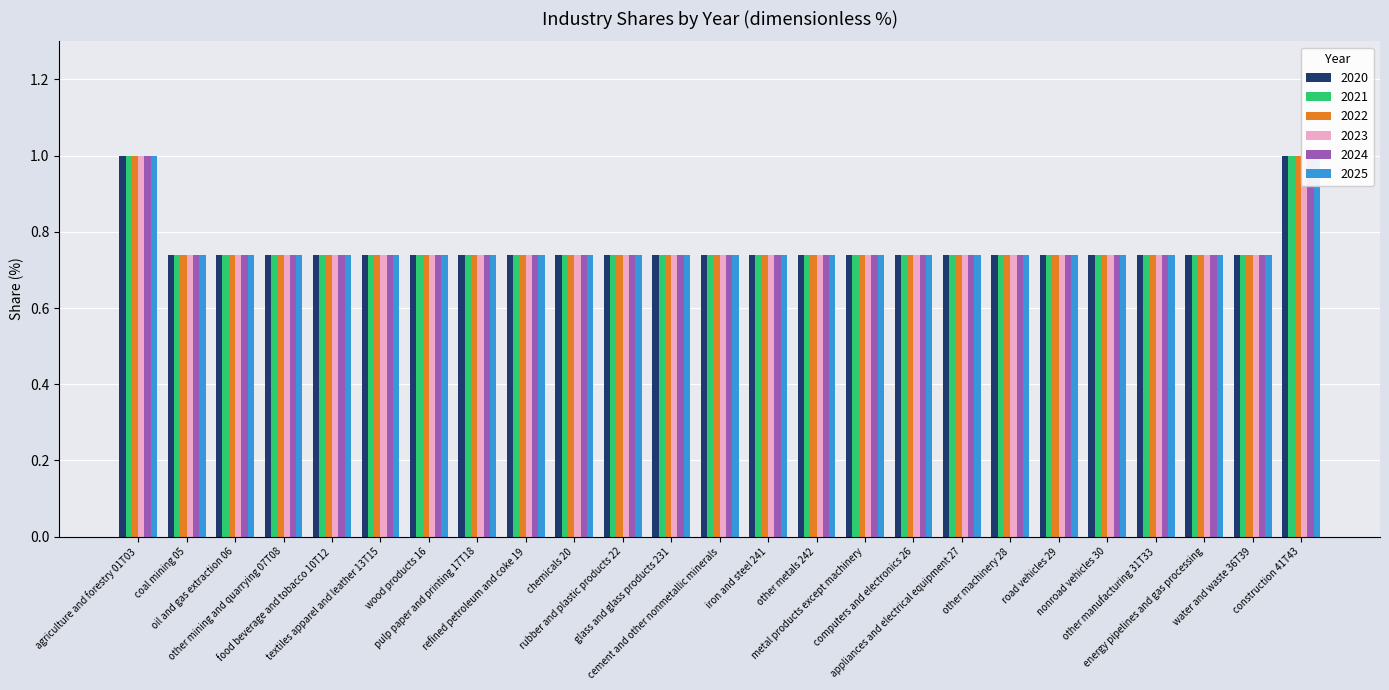

Where is 2025 nearest to the value 0?

coal mining 05